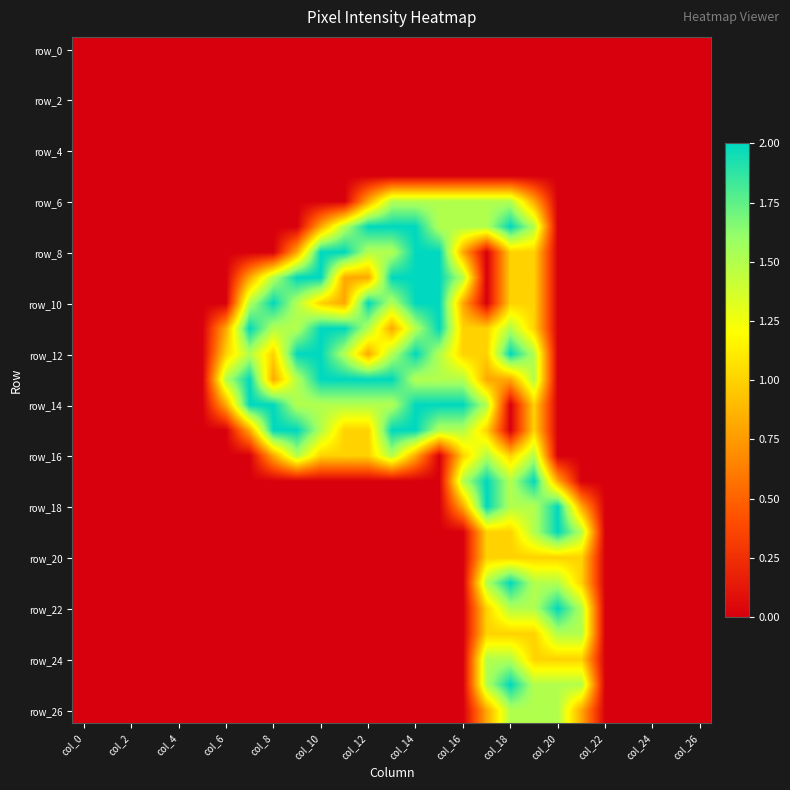

At which category is the sum across all series the highest?

19